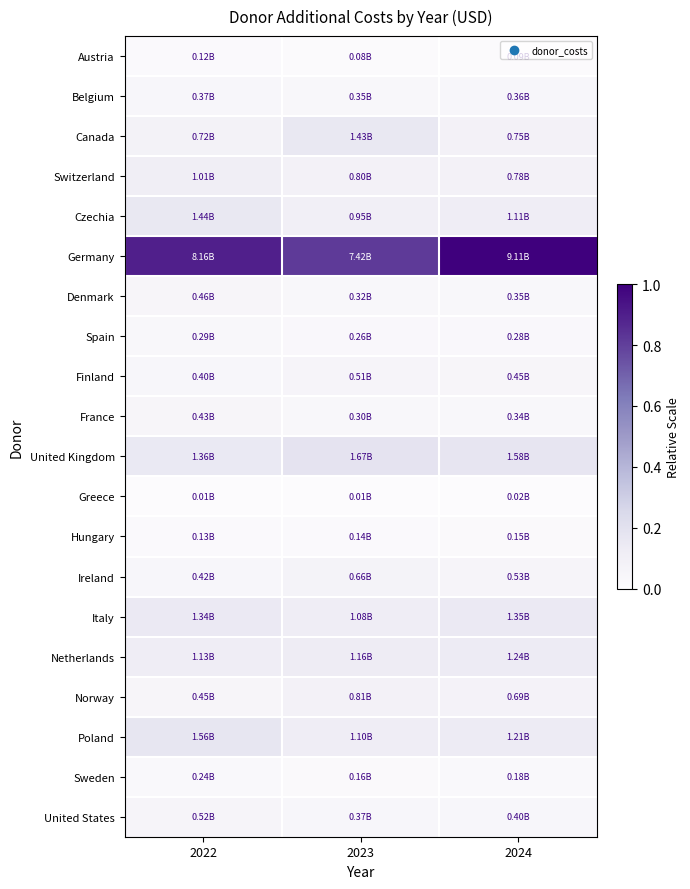

Which category has the lowest value across all series?

2022